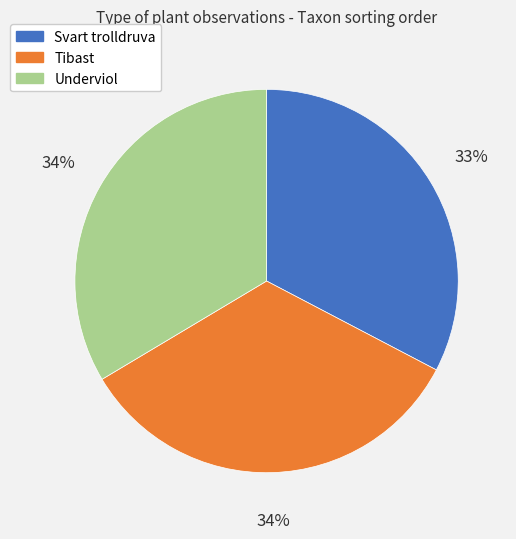

Between Underviol and Svart trolldruva, which is larger?

Underviol